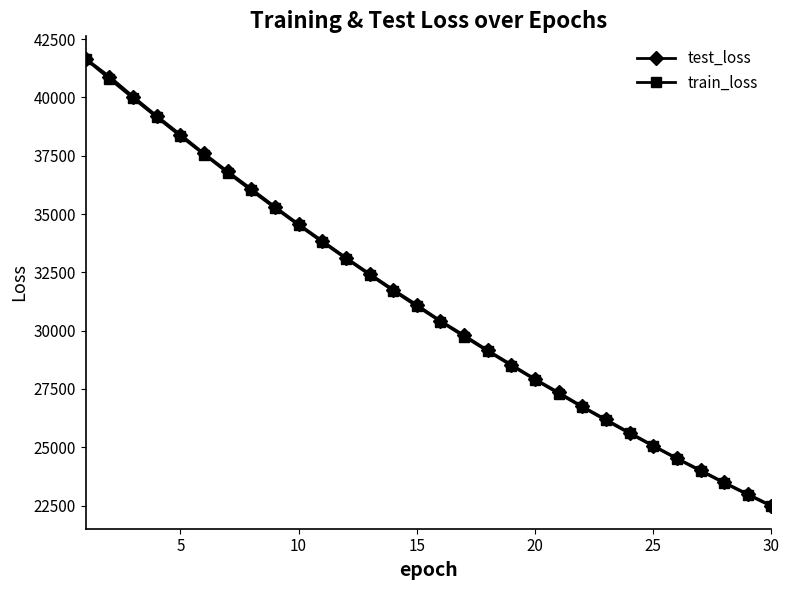

What is the value of the train_loss point at the 29th from the left?

22962.0